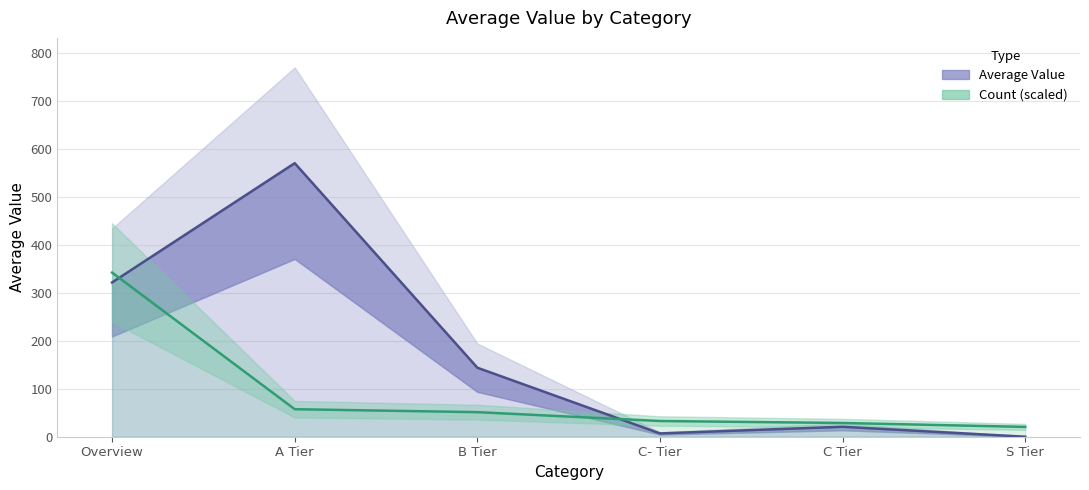

Where is Count (scaled) nearest to the value 181?

A Tier